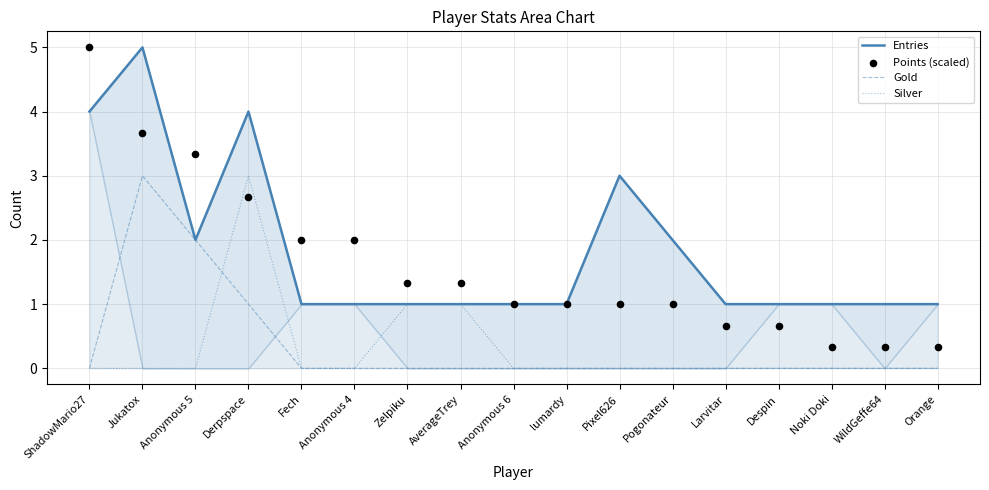

What are all the series names shown in the legend?

Entries, Gold, Silver, Points (scaled)